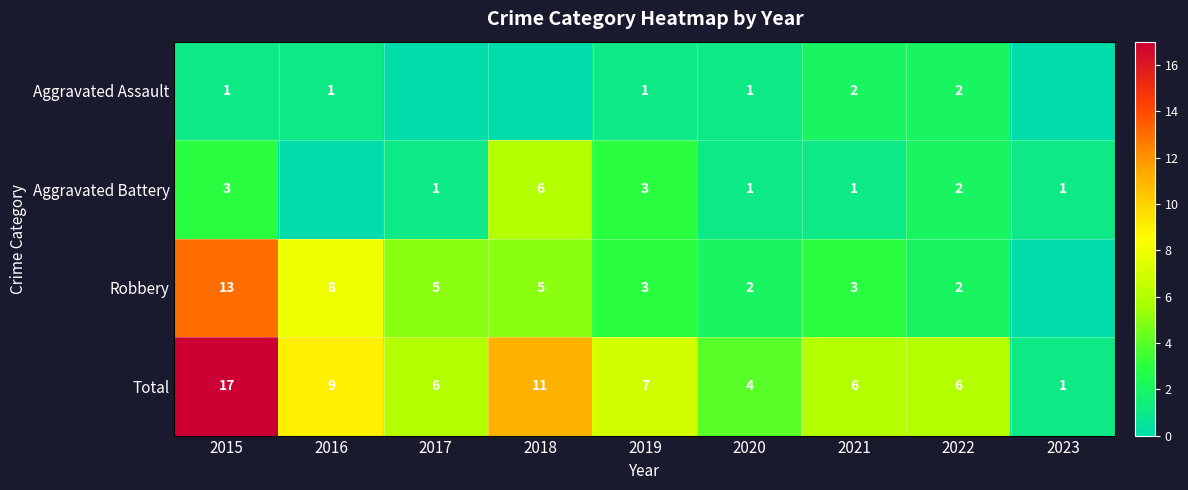

What is the average value of the Aggravated Battery series?

2